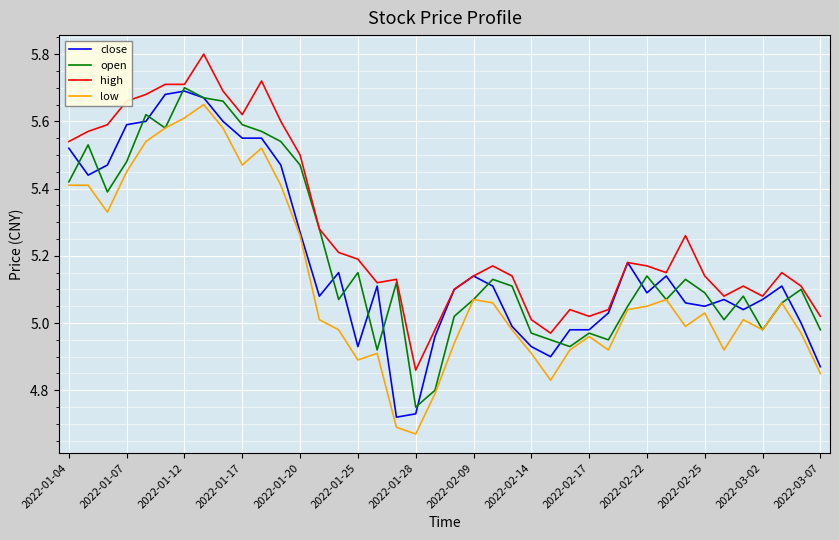

True or false: low and high cross at least once.

False